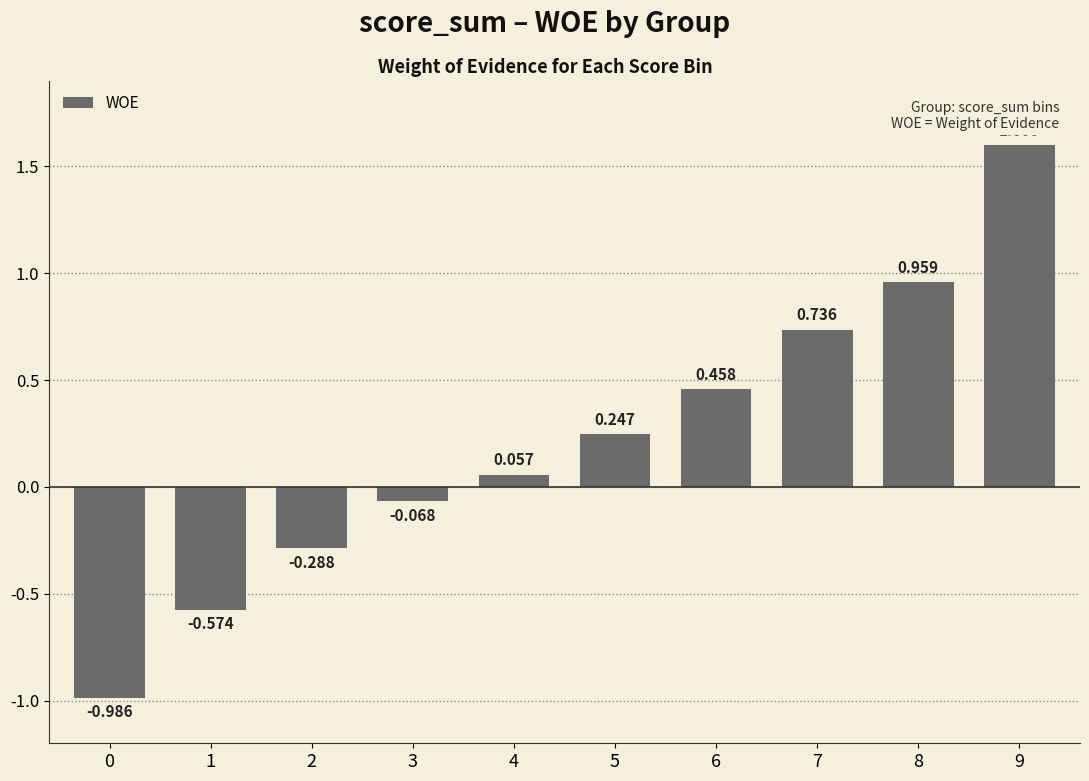

What is the difference between the maximum and minimum values?

2.6